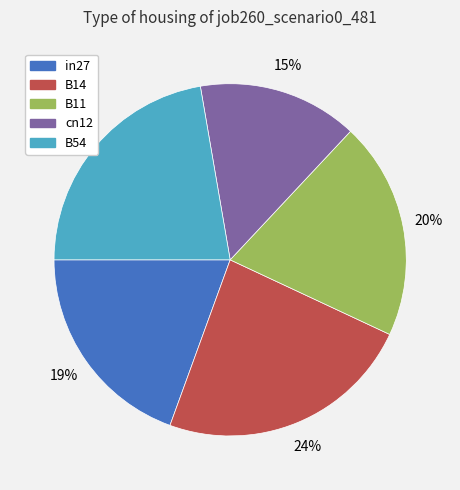

Is the sum of B11 and B54 greater than half?

No